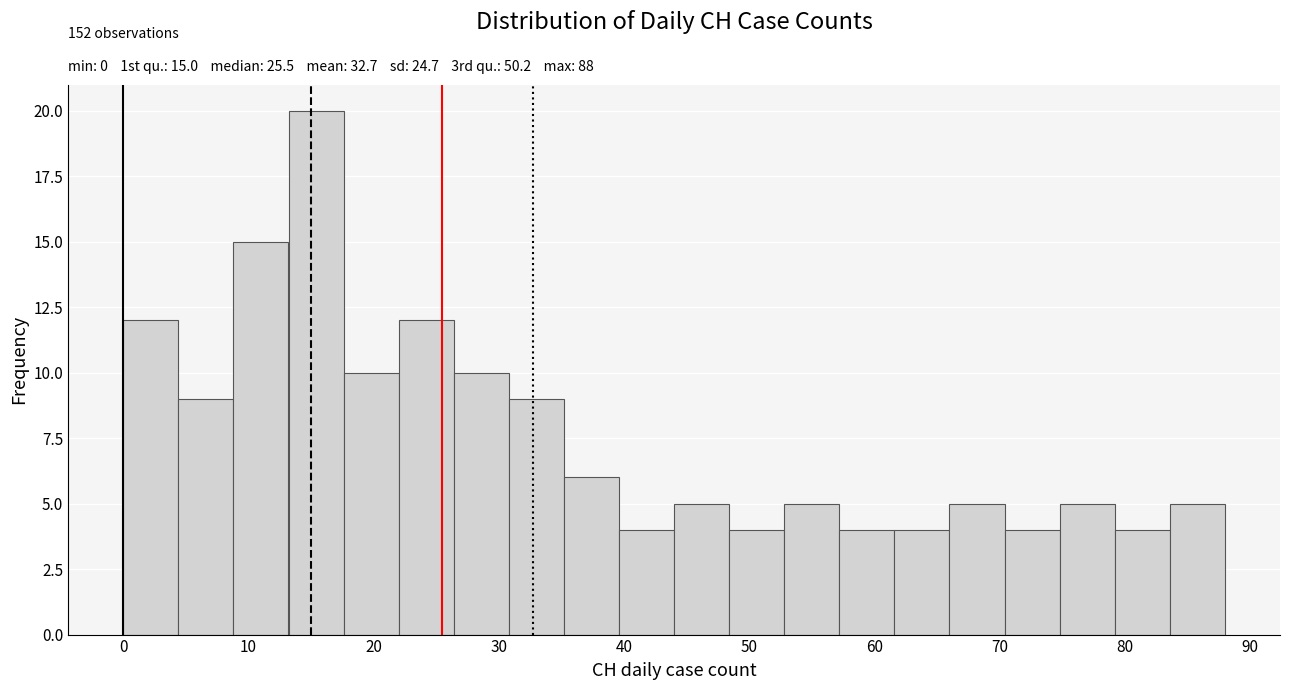

Over which range of the x-axis is the bar tallest?

13.2 to 17.6